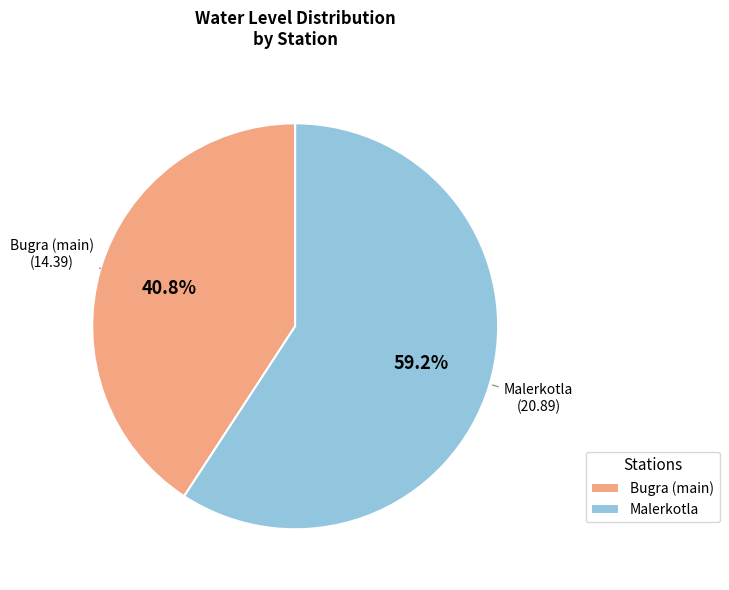

What is the majority slice?

Malerkotla